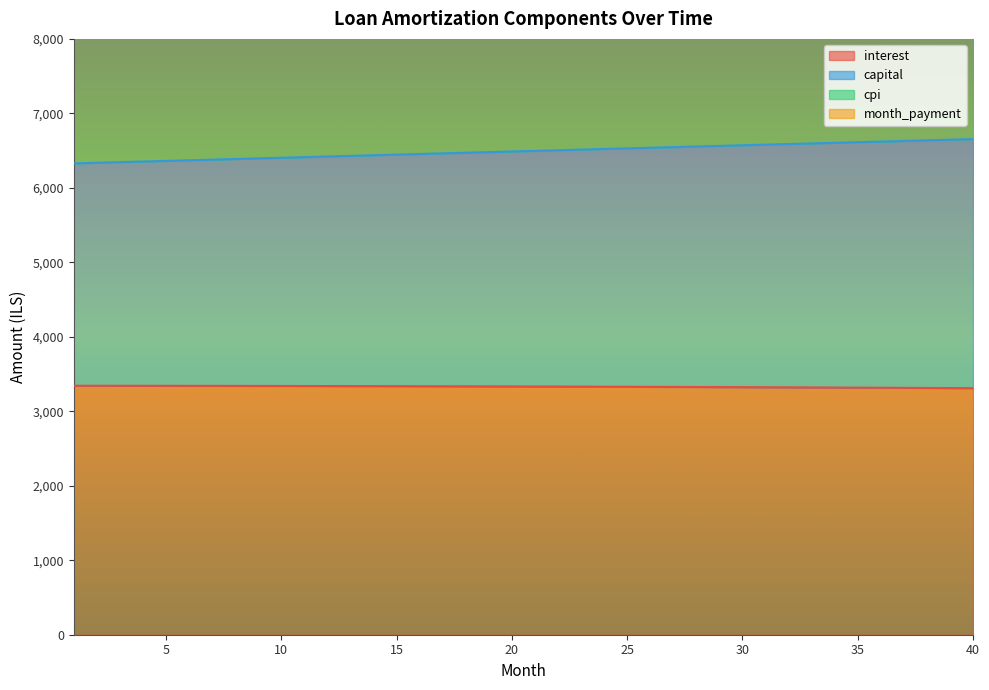

How many values in the capital series are below 6496?

20